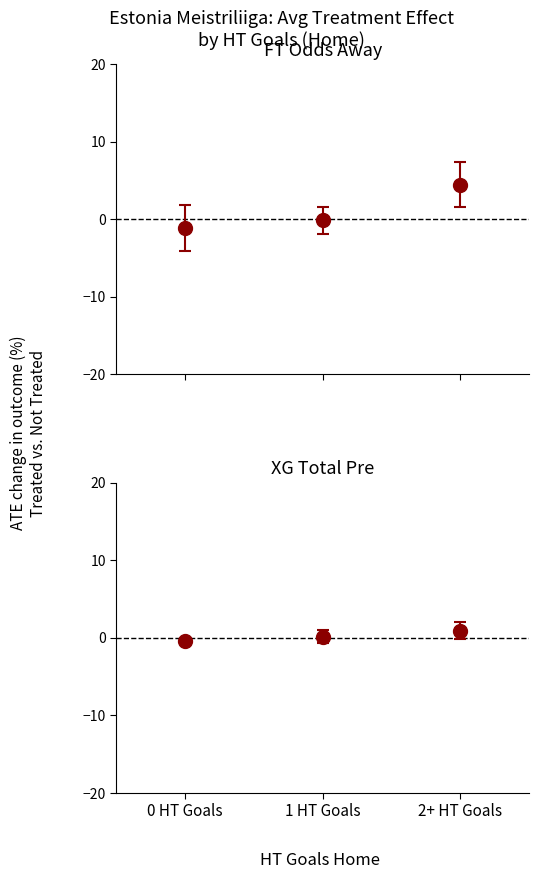

The FT Odds Away series shows -2.1 at 0 HT Goals. True or false?

False